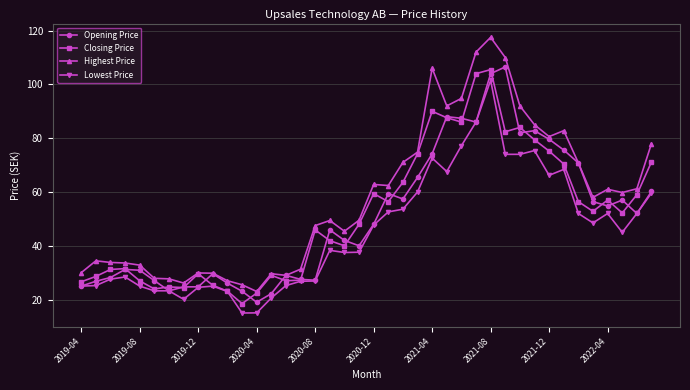

What is the maximum value shown in the chart?

117.5